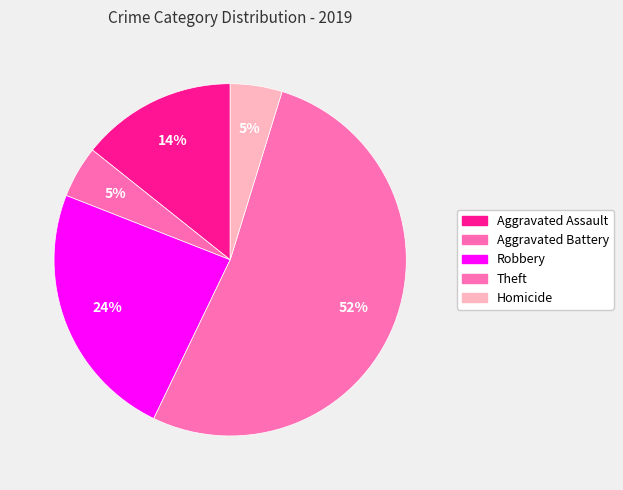

Is there any slice that represents more than half of the pie?

Yes